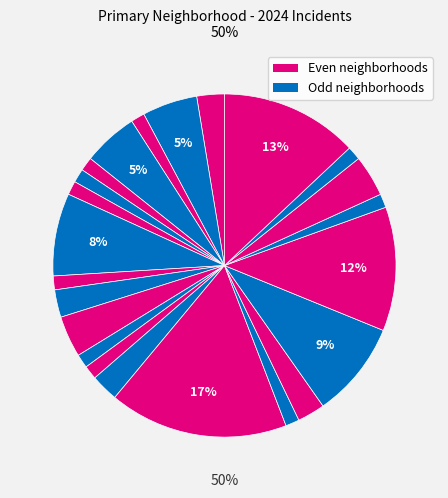

How many slices are in this pie chart?

23